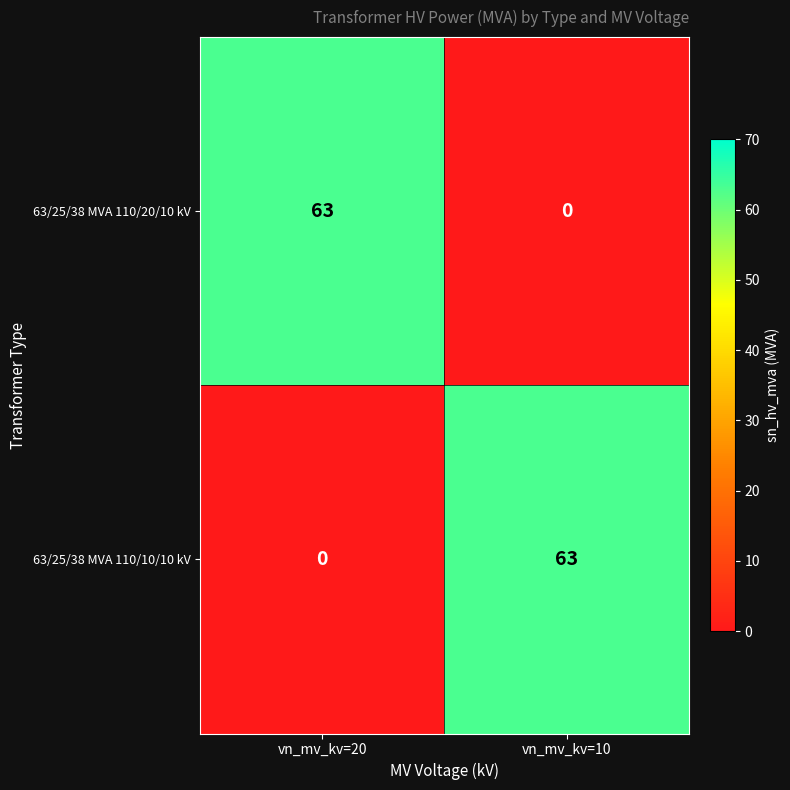

Which category has the lowest value in the 63/25/38 MVA 110/10/10 kV series?

vn_mv_kv=20